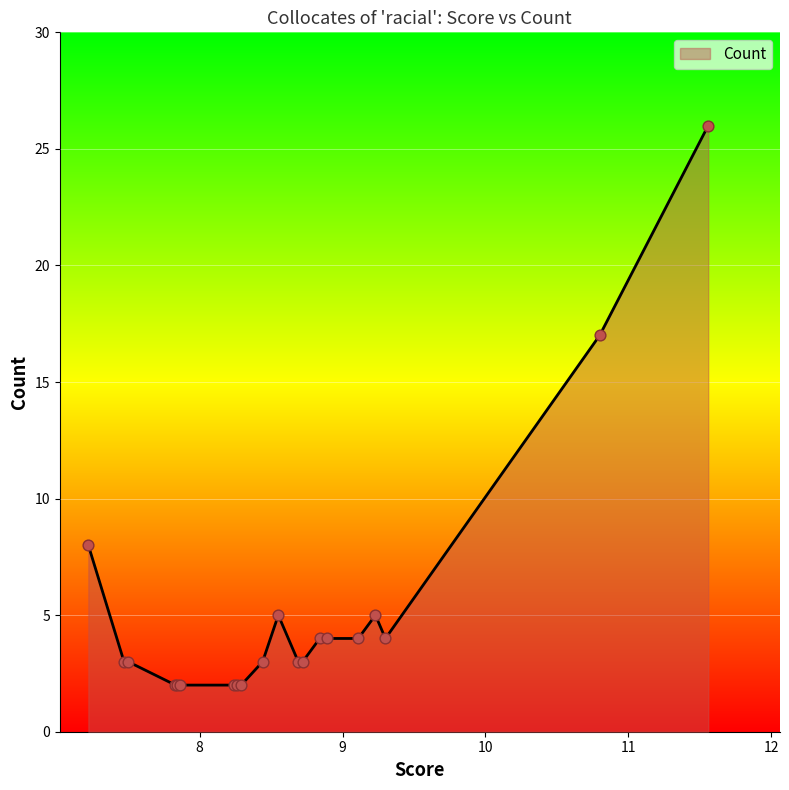

What is the difference between the maximum and minimum values?

24